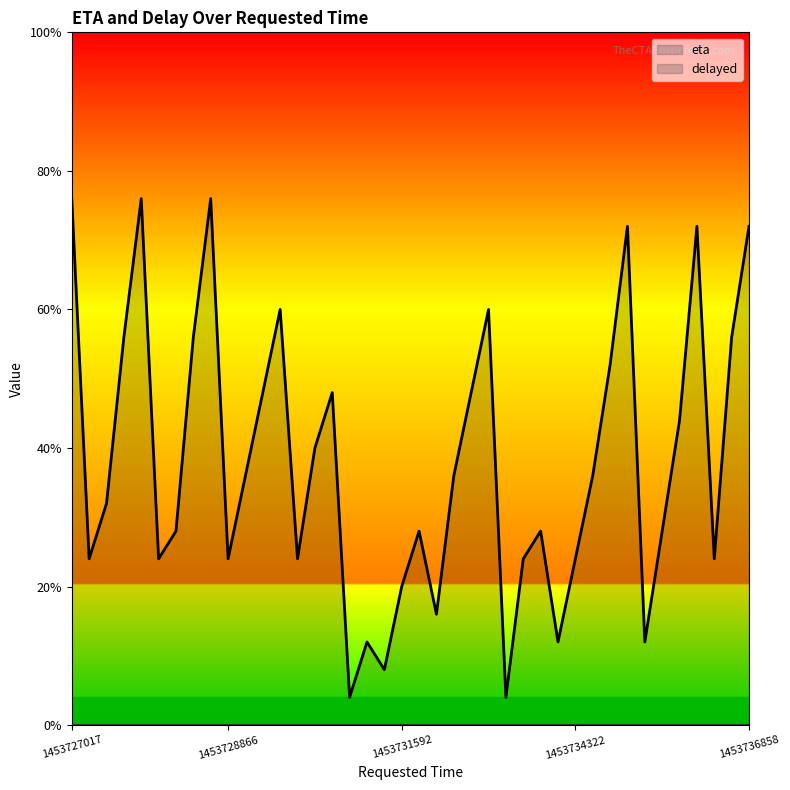

How many distinct data groups are displayed?

1